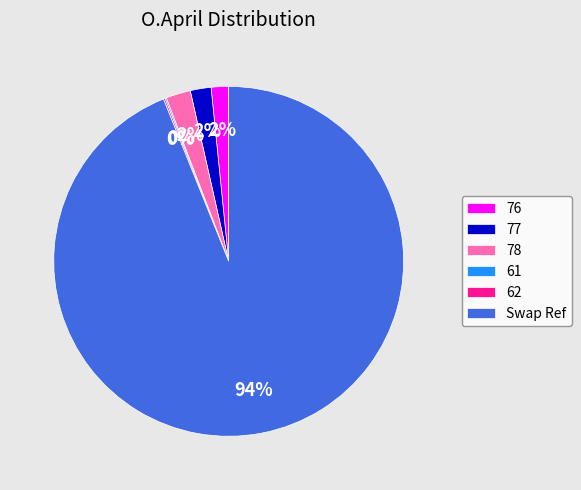

Is there any slice that represents more than half of the pie?

Yes